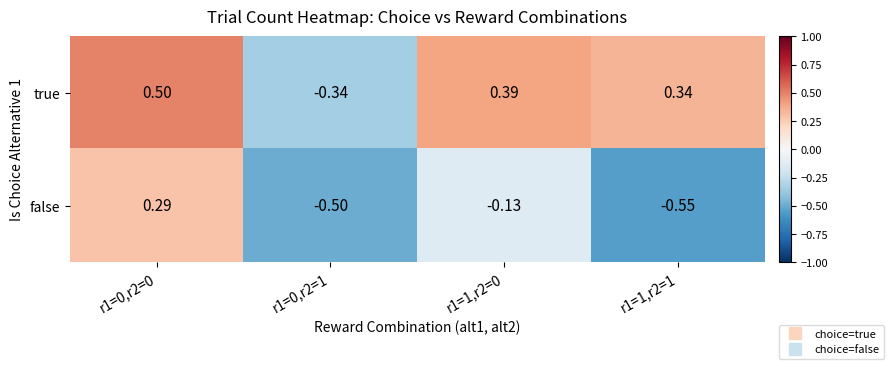

Between r1=0,r2=0 and r1=1,r2=1, which series saw the biggest shift?

false